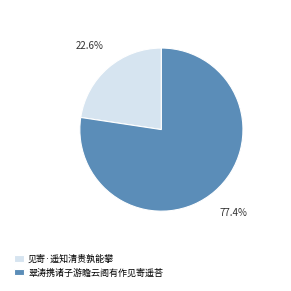

What is the majority slice?

翠涛携诸子游瞻云阁有作见寄遥荅